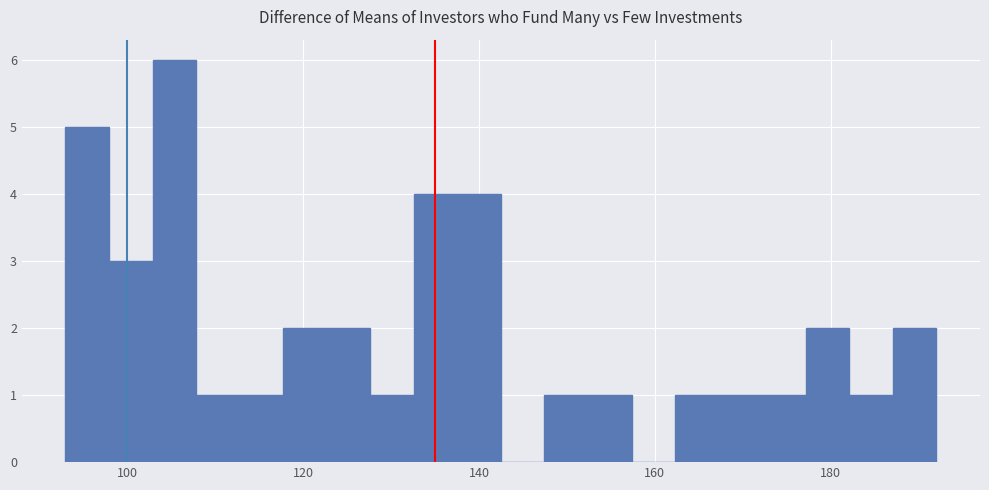

Read against the x-axis, roughly where is the centre of the tallest bar?

106